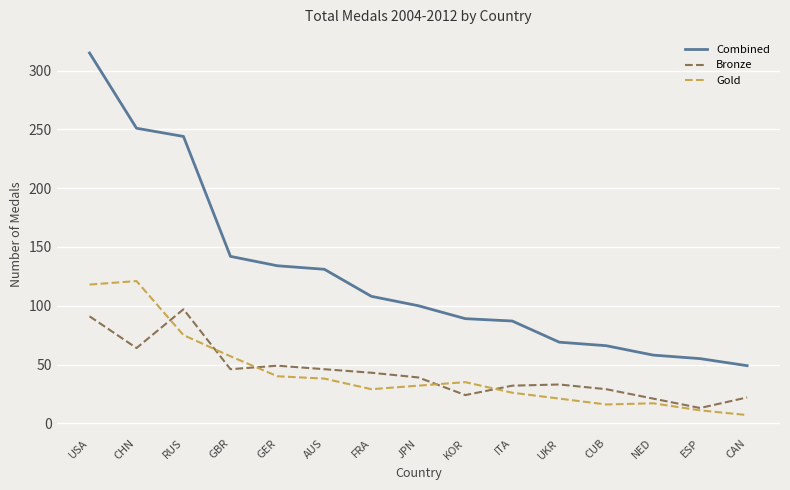

At which category is the sum across all series the highest?

USA